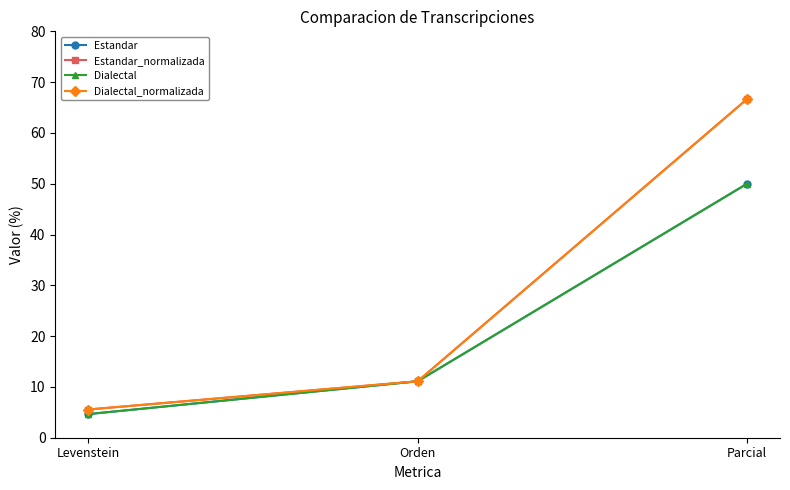

Read the Estandar_normalizada value at Levenstein.

5.6